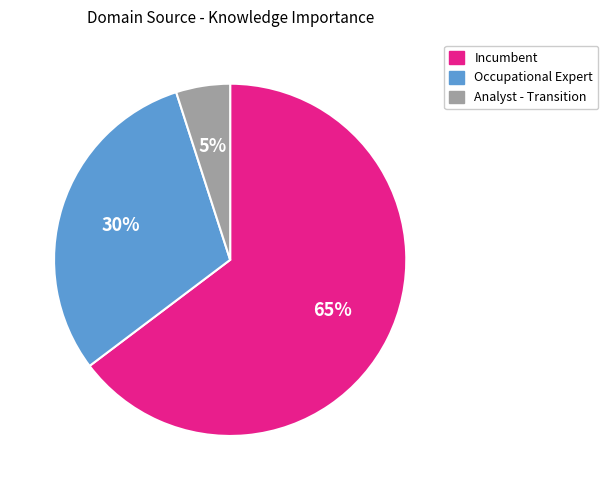

Which slice is the smallest?

Analyst - Transition